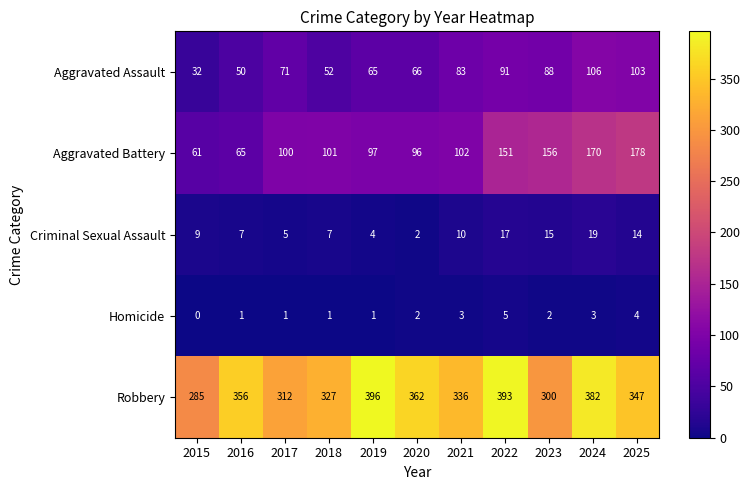

What is the difference between the second highest and minimum values in the Robbery series?

108